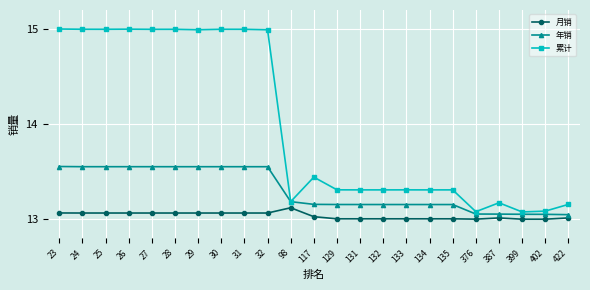

In 累计, how many points are lower than both neighbors (excluding endpoints)?

8